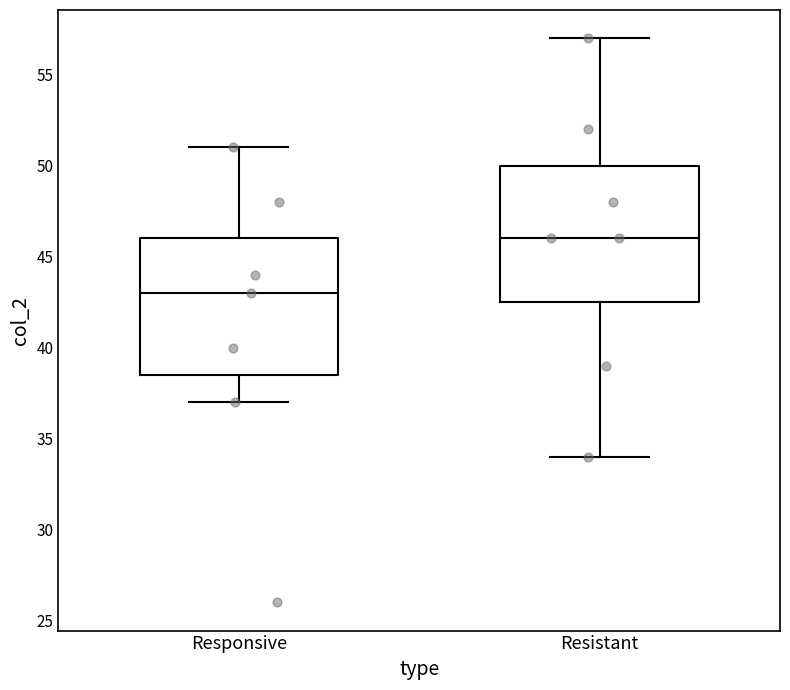

Which box's median line is the highest?

Resistant